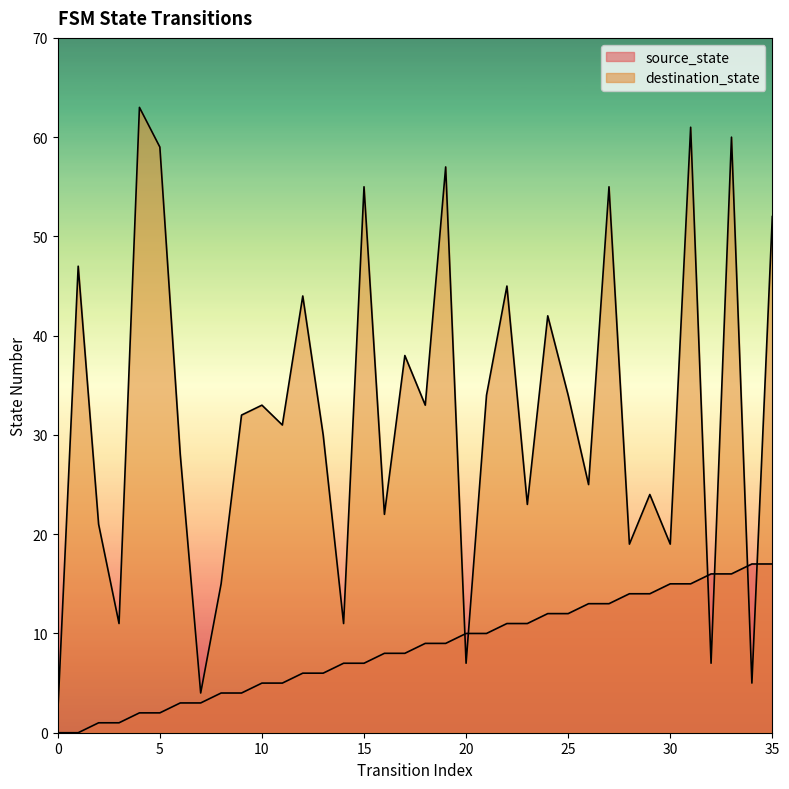

Reading left to right, list all the values displayed in this chart.

source_state: 0=0	1=0	2=1	3=1	4=2	5=2	6=3	7=3	8=4	9=4	10=5	11=5	12=6	13=6	14=7	15=7	16=8	17=8	18=9	19=9	20=10	21=10	22=11	23=11	24=12	25=12	26=13	27=13	28=14	29=14	30=15	31=15	32=16	33=16	34=17	35=17
destination_state: 0=2	1=47	2=21	3=11	4=63	5=59	6=28	7=4	8=15	9=32	10=33	11=31	12=44	13=30	14=11	15=55	16=22	17=38	18=33	19=57	20=7	21=34	22=45	23=23	24=42	25=34	26=25	27=55	28=19	29=24	30=19	31=61	32=7	33=60	34=5	35=52